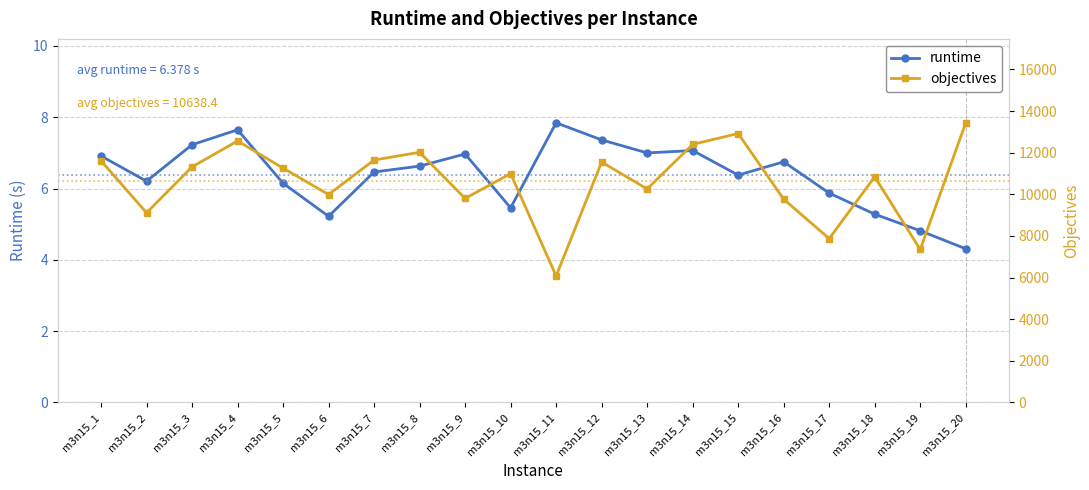

How many values in the runtime series exceed 6?

14